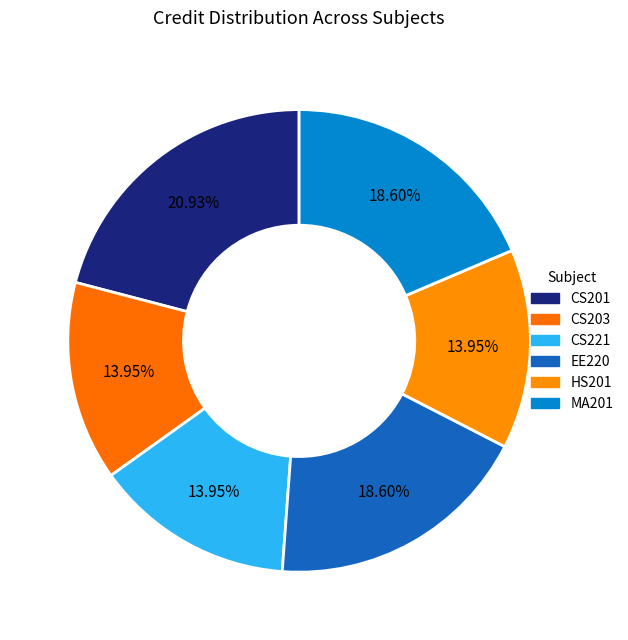

Does any single category account for the majority?

No